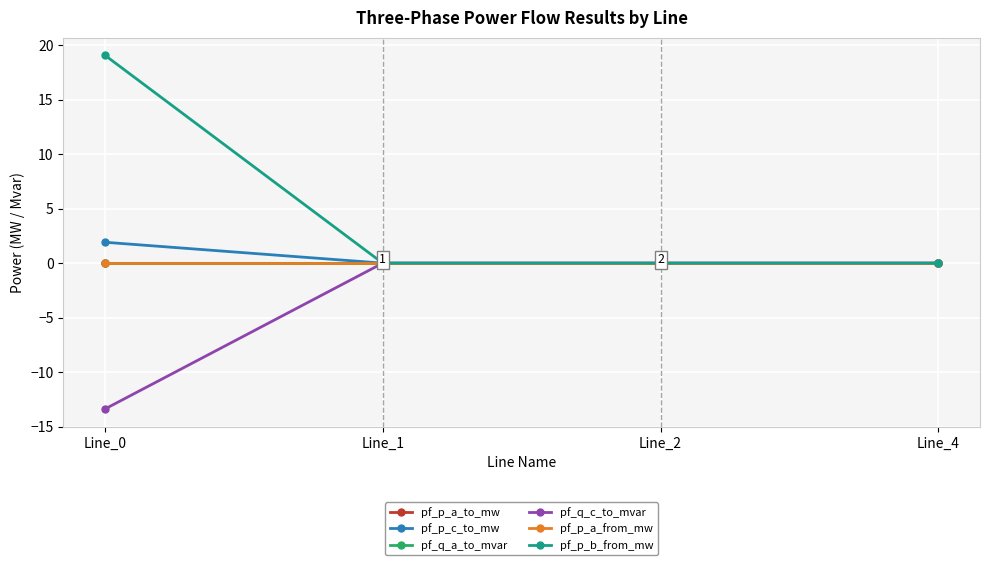

What is the total value across all series at Line_0?

7.6